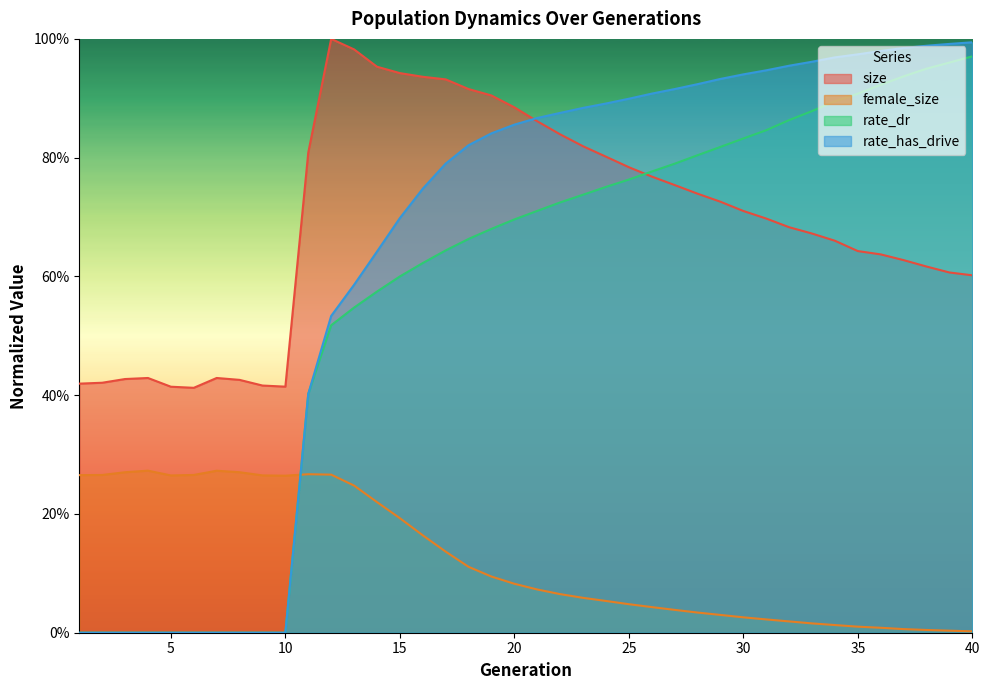

Does the chart have visible grid lines?

No